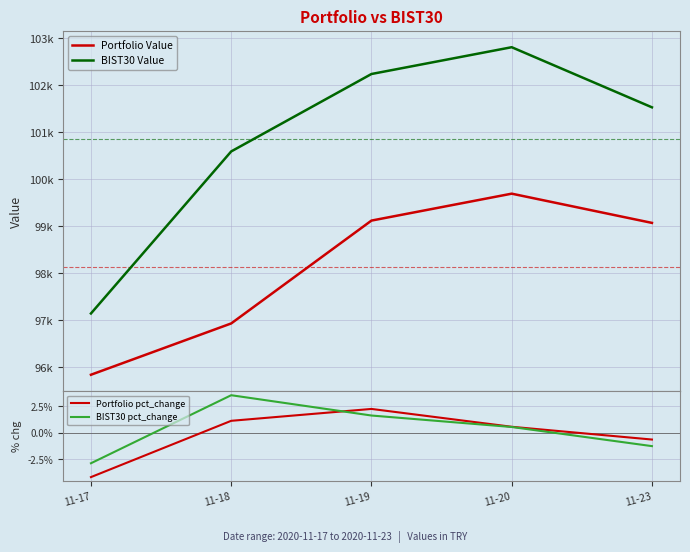

Which series has the largest range (max minus min)?

BIST30 Value